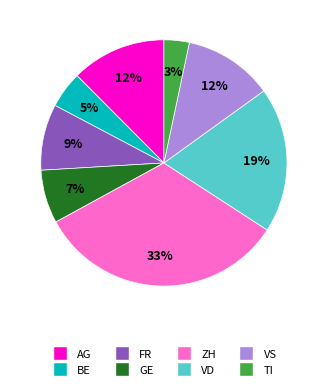

Between FR and AG, which is larger?

AG